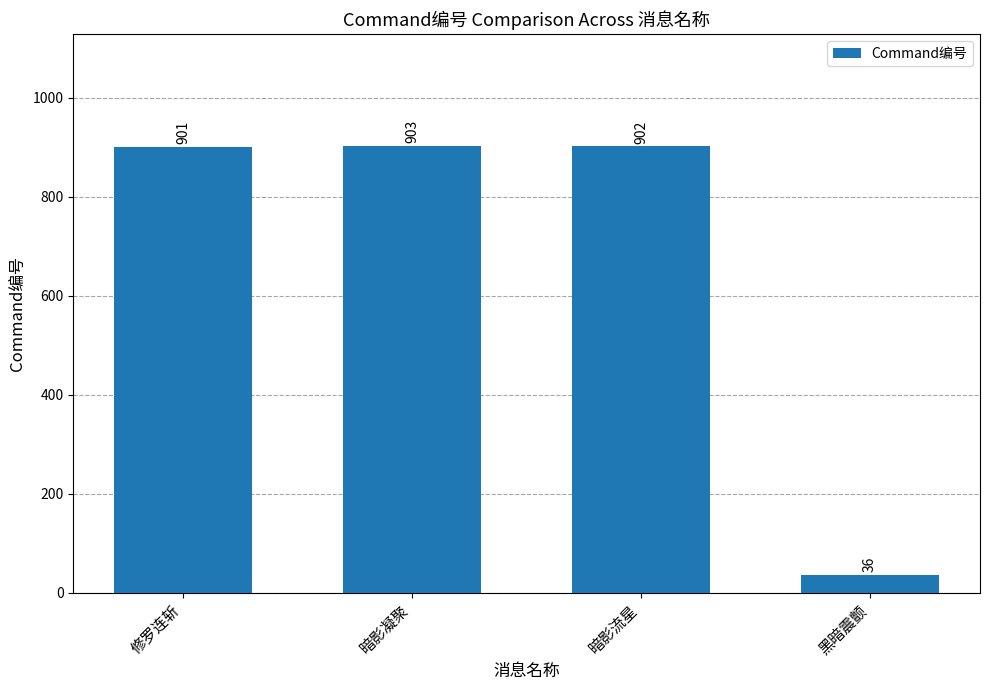

At which label does the data first exceed 902?

暗影凝聚